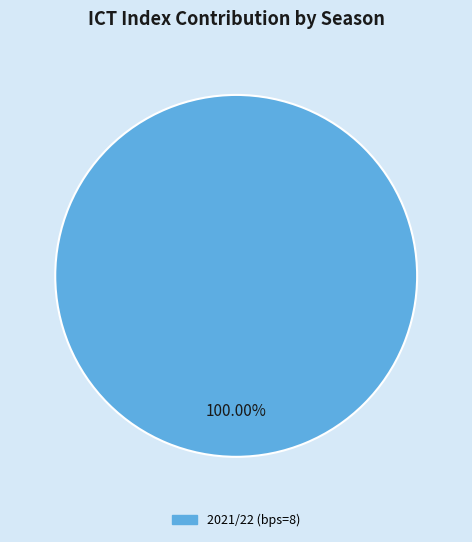

Is there any slice that represents more than half of the pie?

Yes